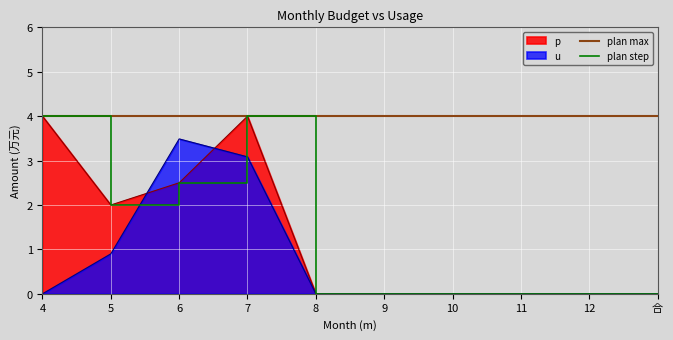

List the labels in order of u value, smallest first.

4, 8, 9, 10, 11, 12, 合, 5, 7, 6